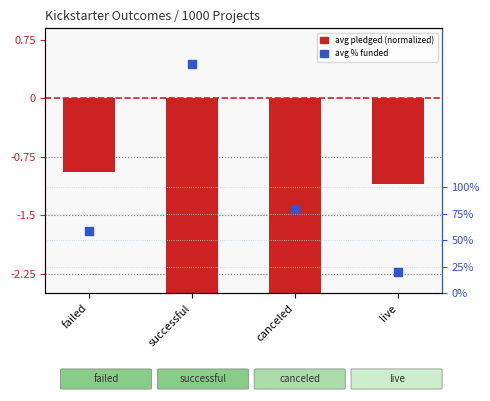

Which series contains the highest Y value?

avg % funded